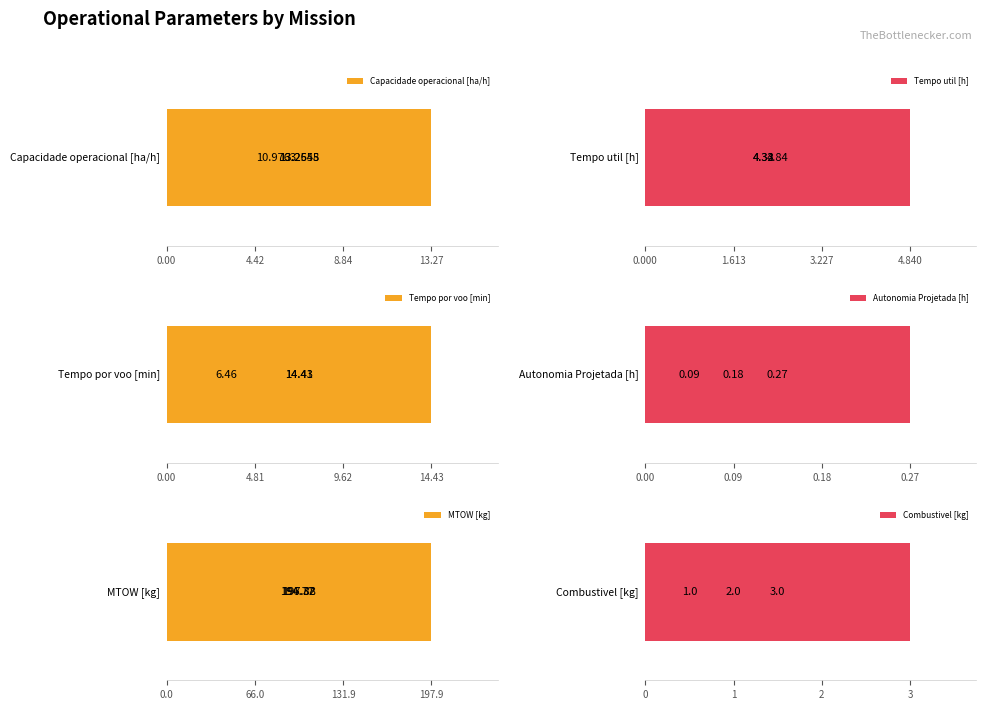

What is the value of the Tempo por voo [min] bar at the 2nd from the left?

14.4